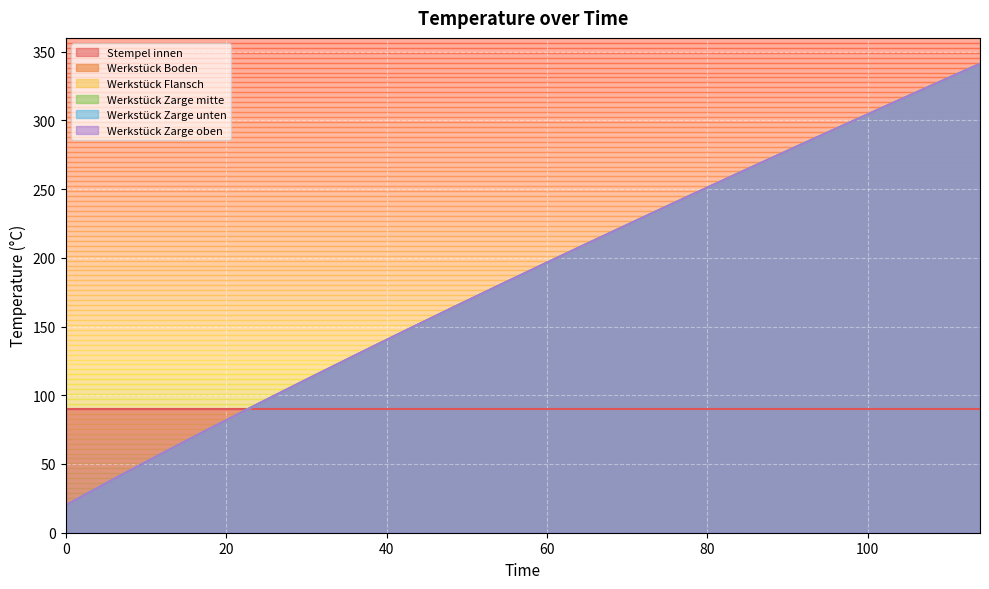

How many lines are shown in the chart?

6